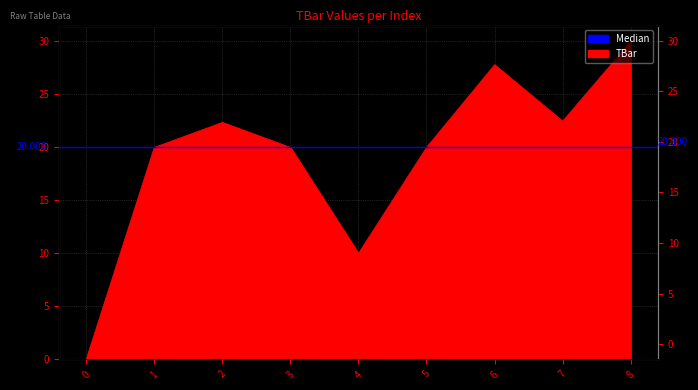

Rank the categories by value from highest to lowest.

8, 6, 7, 2, 1, 3, 5, 4, 0